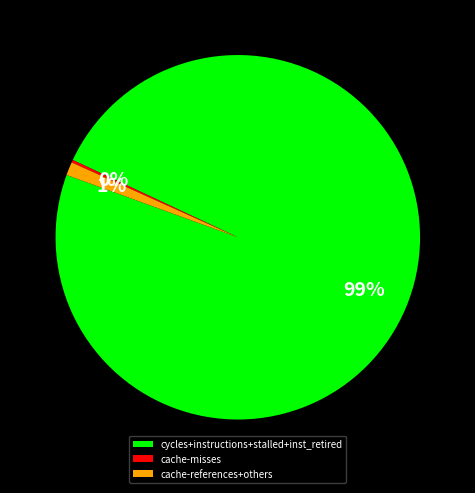

Combined, do cycles+instructions+stalled+inst_retired and cache-references+others account for over 50%?

Yes